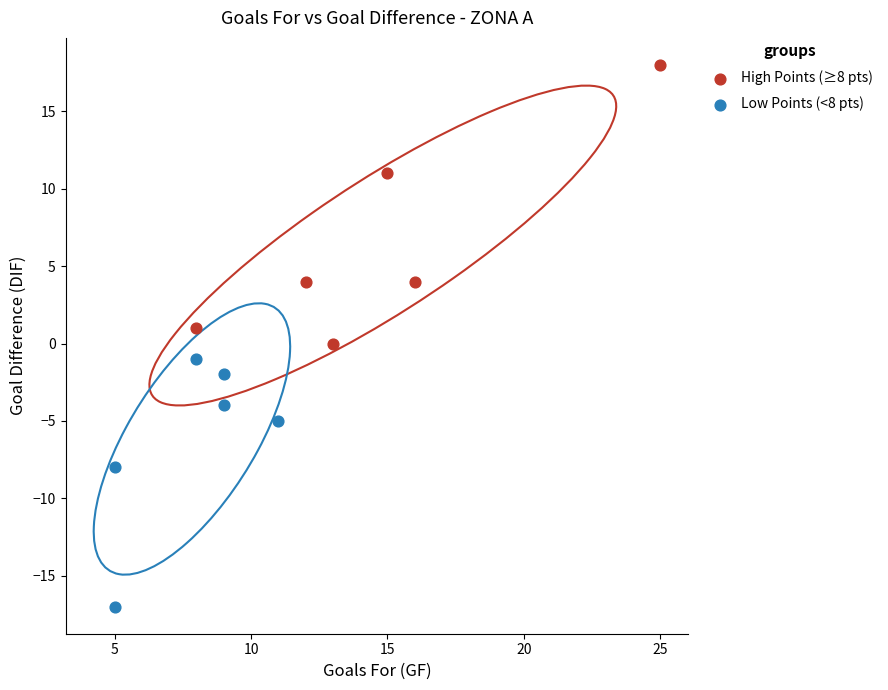

Which series reaches the maximum Y coordinate?

High Points (≥8 pts)